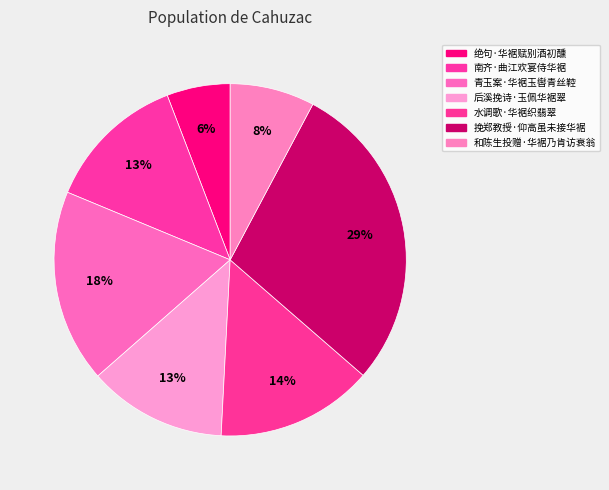

Is it true that 绝句·华裾赋别酒初醺 is 1% of the pie?

False